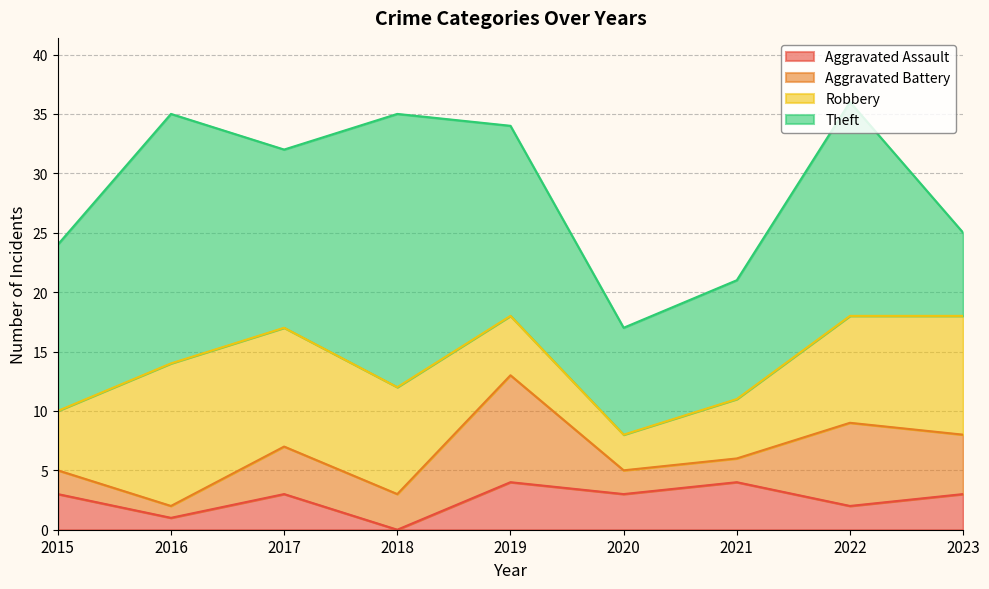

What is the sum of the Theft values at 2019 and 2020?

25